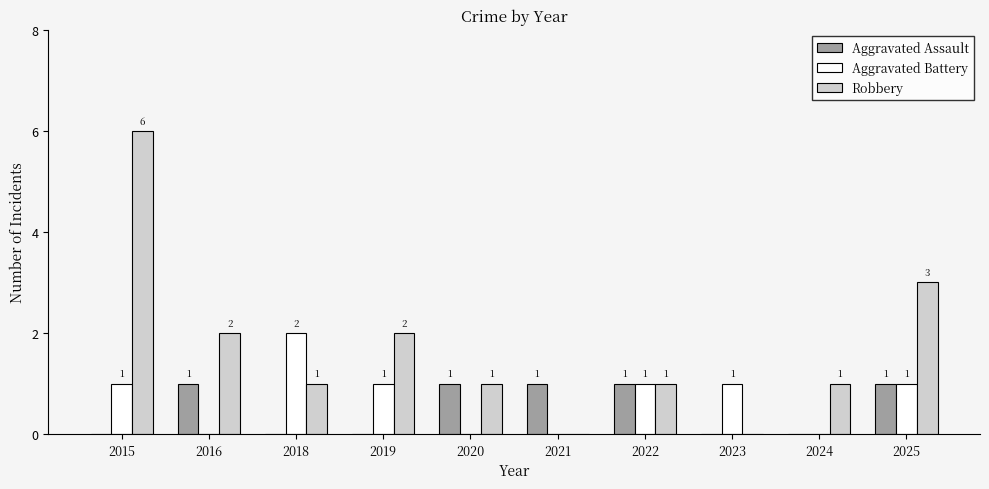

What is the sum of all Robbery values?

17